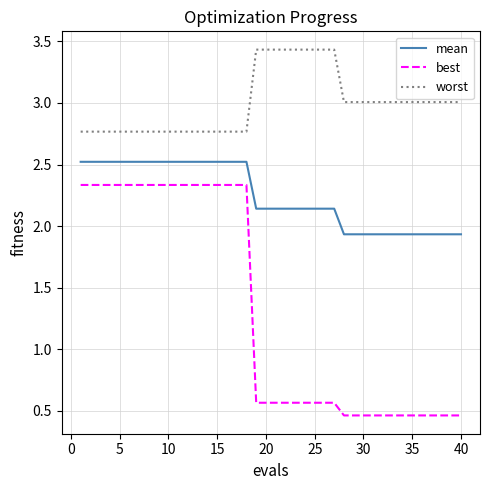

True or false: worst and best cross at least once.

False